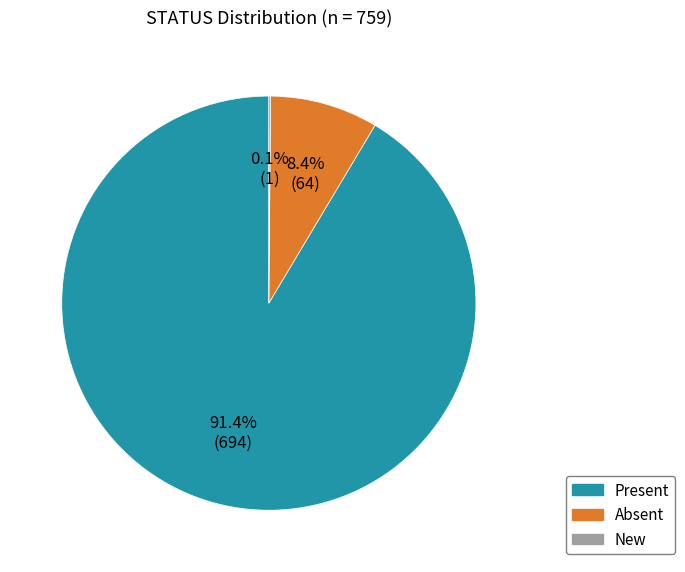

How much of the chart is everything except Absent?

91.6%